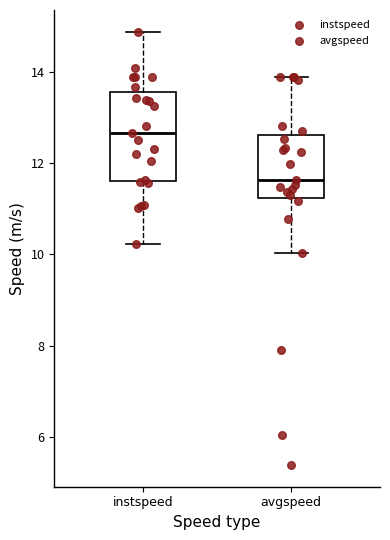

Reading left to right, read every box against the y-axis: the position of its median line, the range the box covers, and the ends of its whiskers. The values are not printed on the chart, so give them approximately, as read against the axis.

instspeed: median 12.6, box 11.6 to 13.6, whiskers 10.2 to 14.8
avgspeed: median 11.6, box 11.2 to 12.6, whiskers 10.0 to 13.8